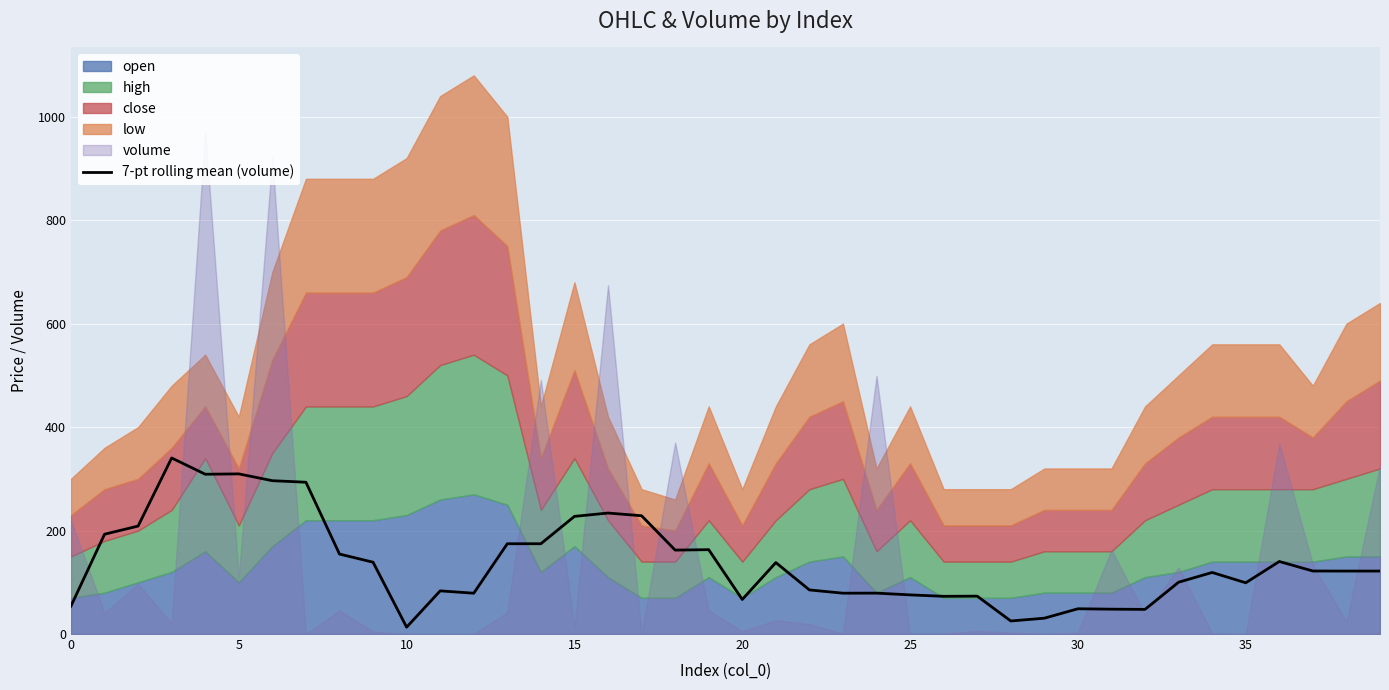

Read the value at 0.

54.1